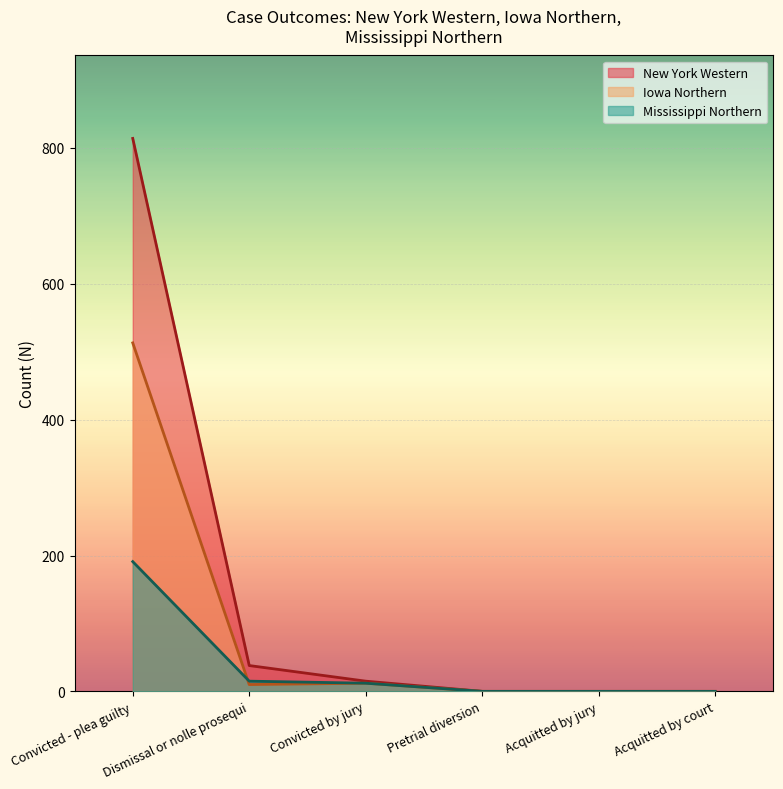

Which category has the lowest value in the Mississippi Northern series?

Pretrial diversion